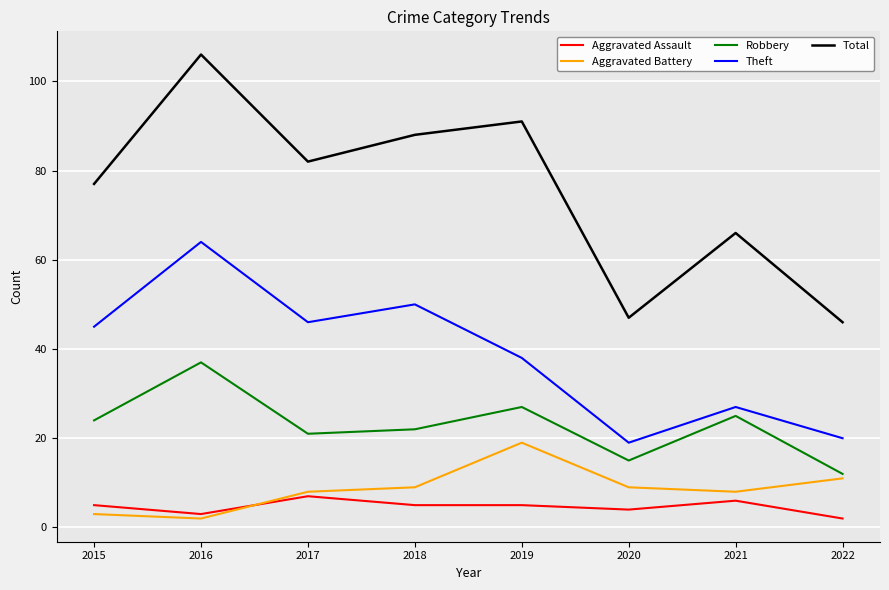

Rank the categories by Theft value from lowest to highest.

2020, 2022, 2021, 2019, 2015, 2017, 2018, 2016